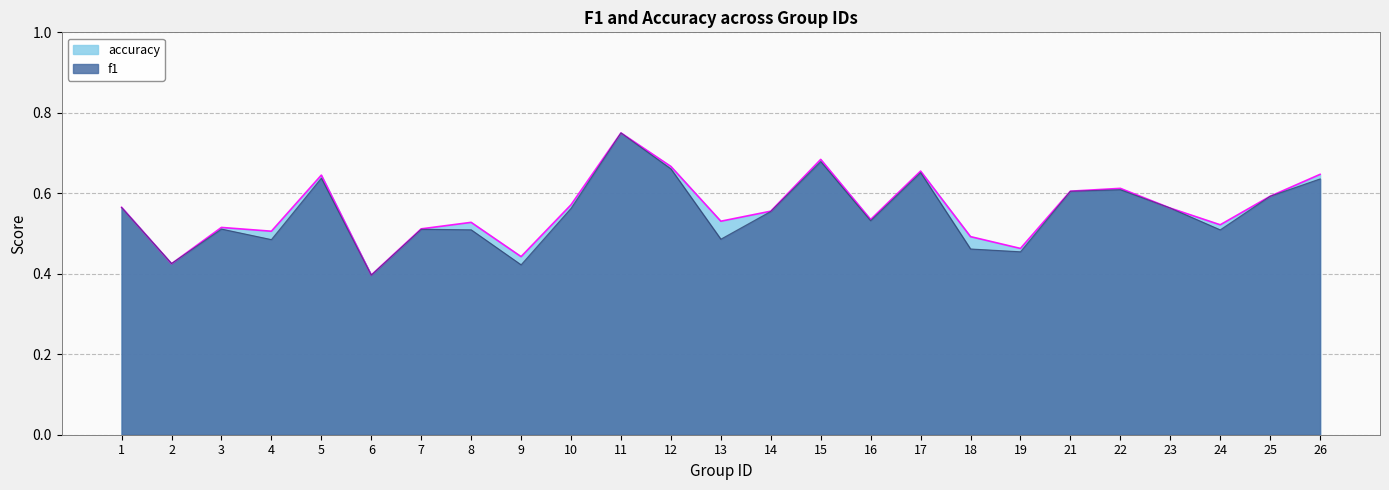

Rank the series by their maximum value, from highest to lowest.

f1, accuracy